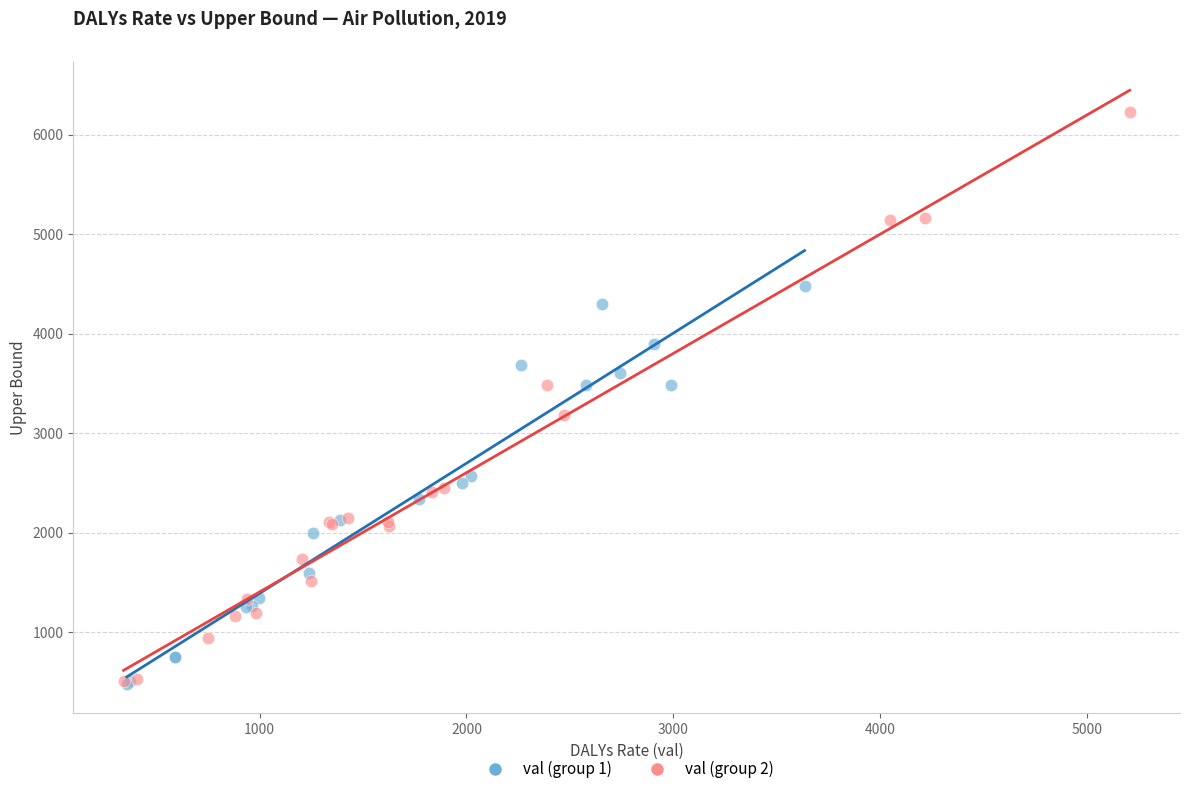

Which series reaches the maximum Y coordinate?

val (group 2)